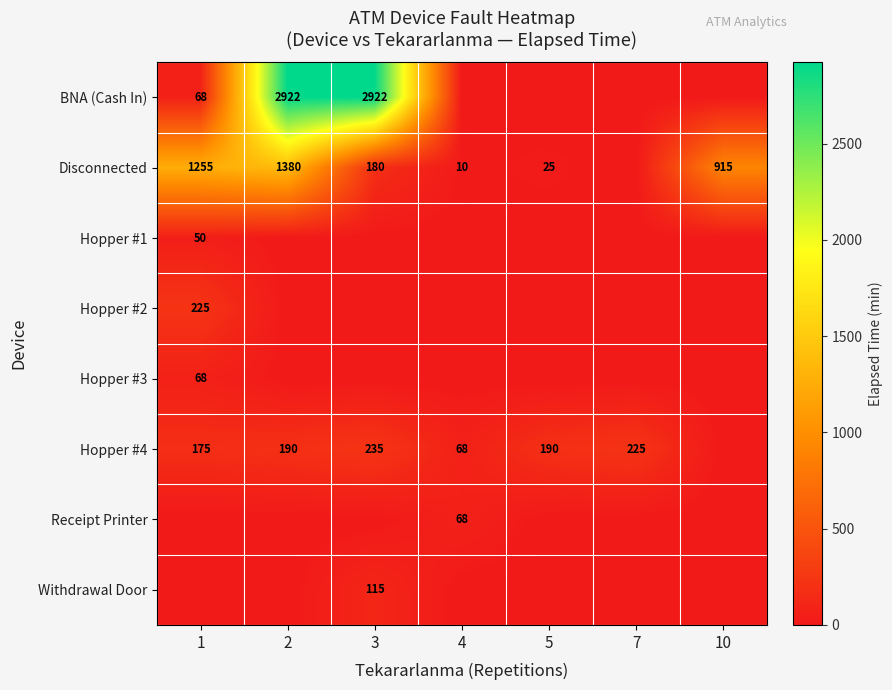

The value of Withdrawal Door at 3 is 58. True or false?

False